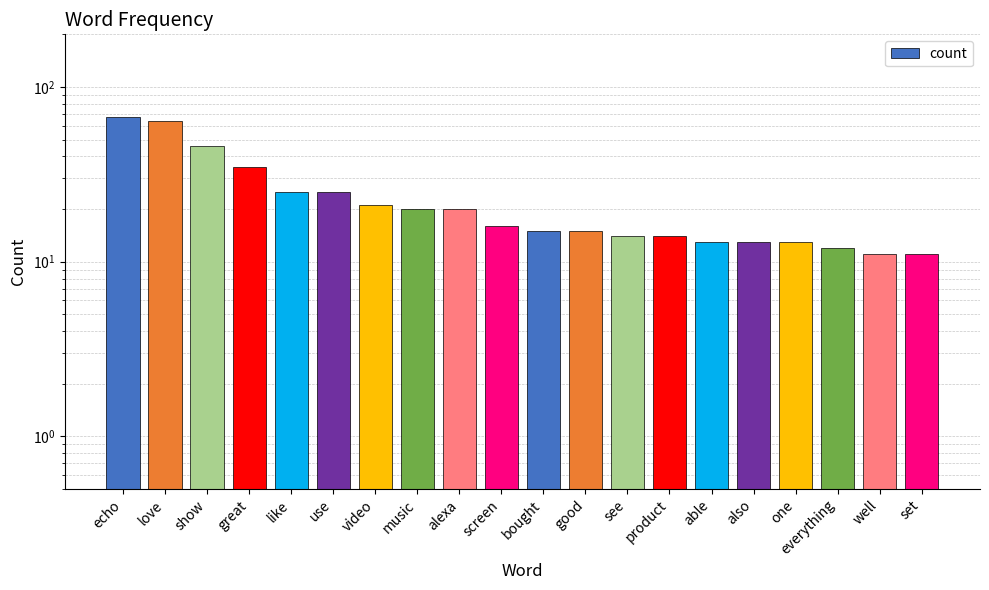

Is it true that the value at able is 13?

True